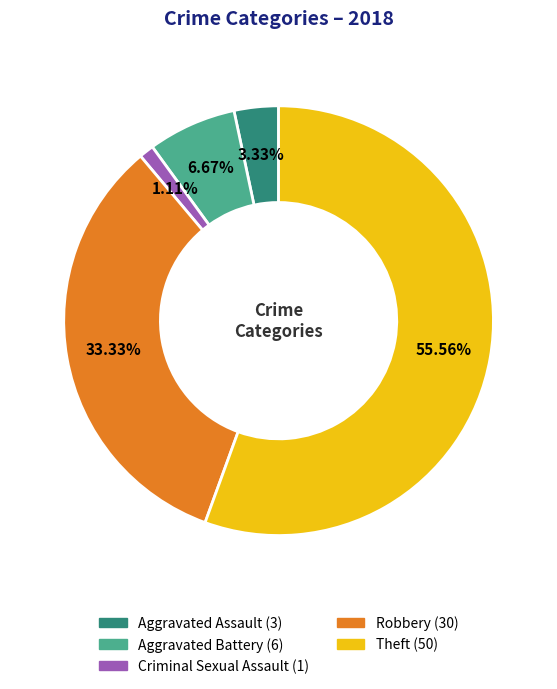

How many slices are in this pie chart?

5